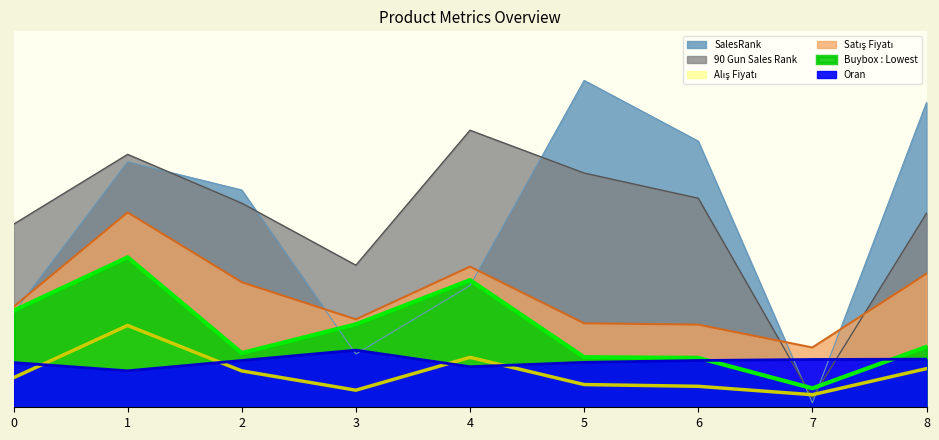

True or false: 90 Gun Sales Rank has more than 0 interior local peaks.

True